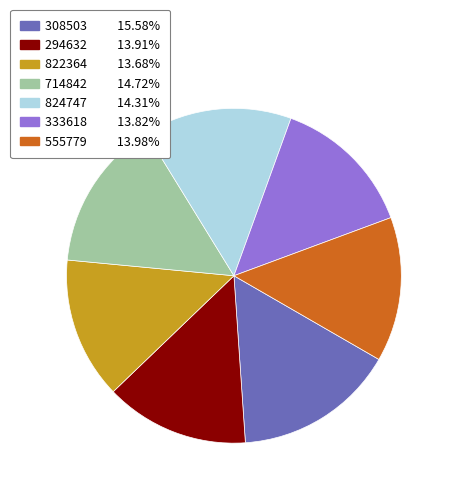

Does 555779 represent more than half of the total?

No